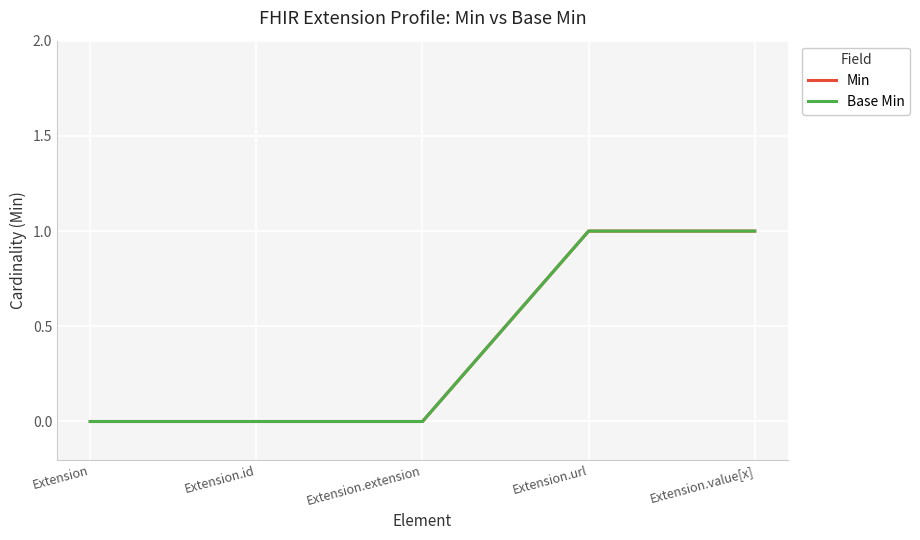

Does the chart have visible grid lines?

Yes